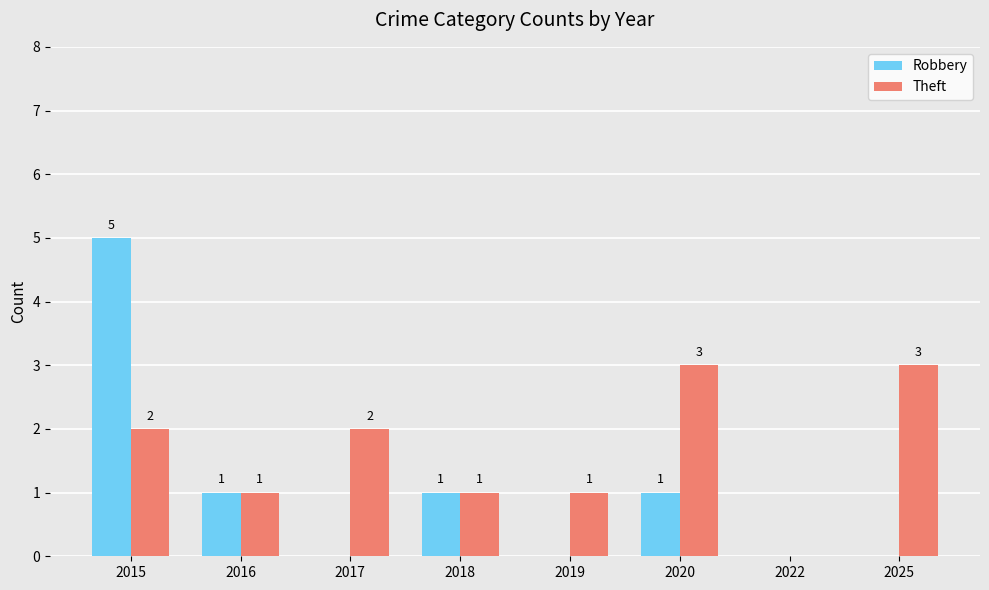

What is the average value of the Robbery series?

1